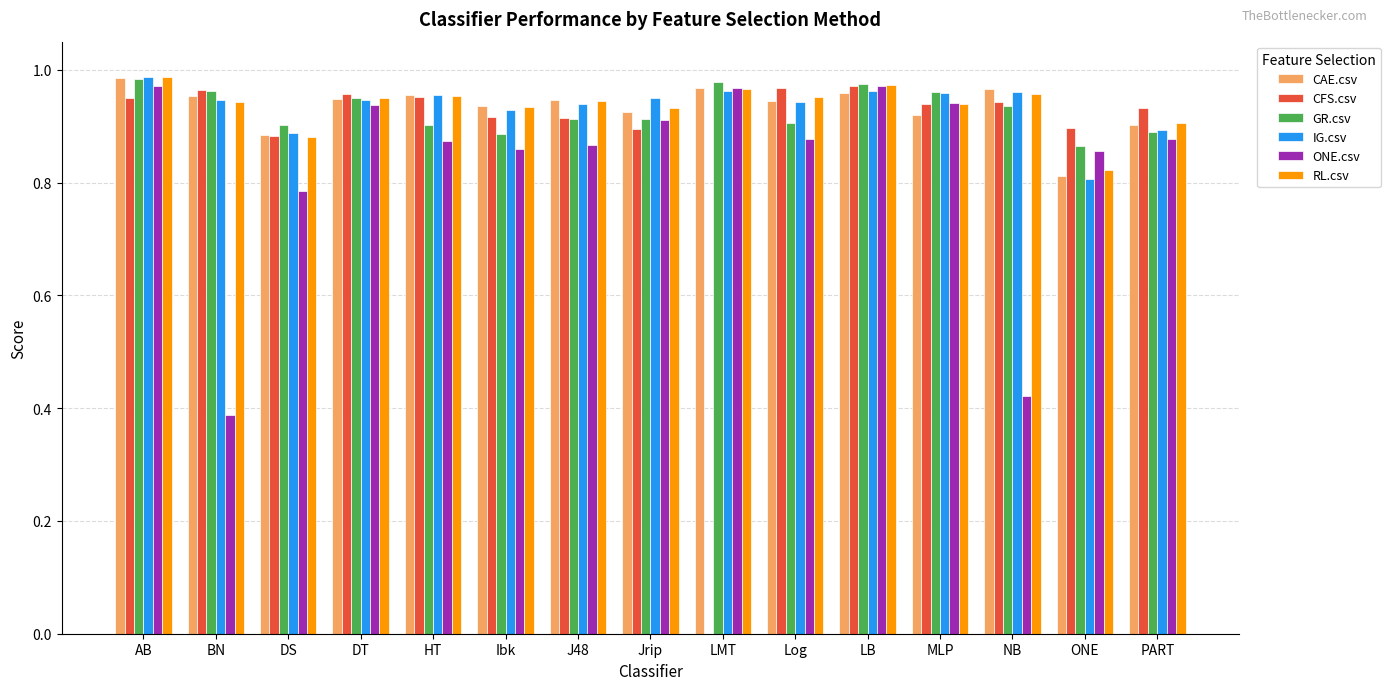

Which series changed the most between BN and DT?

ONE.csv